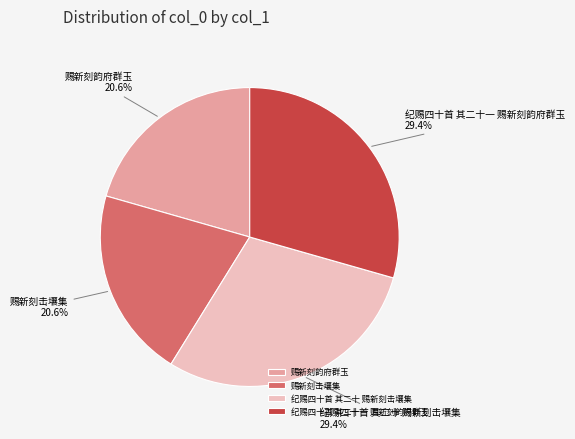

To the nearest percent, what is the difference between the largest and smallest slice percentages?

9%